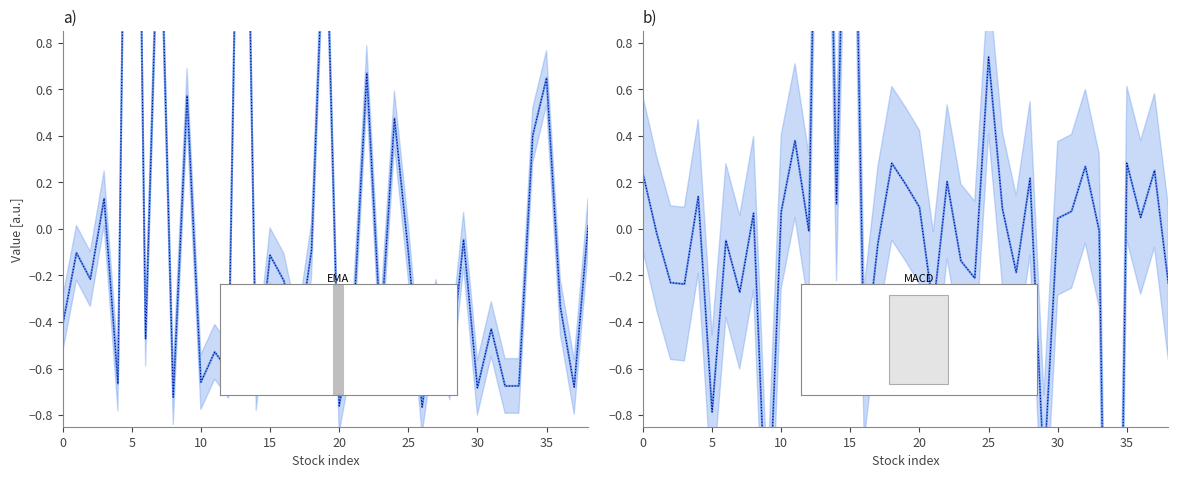

Between 22 and 28, which series saw the biggest shift?

EMA_12